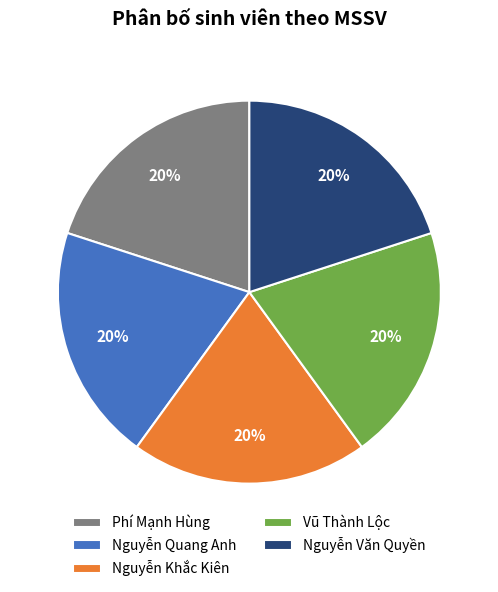

What is the ratio of the value at Vũ Thành Lộc to the value at Nguyễn Khắc Kiên?

1.0